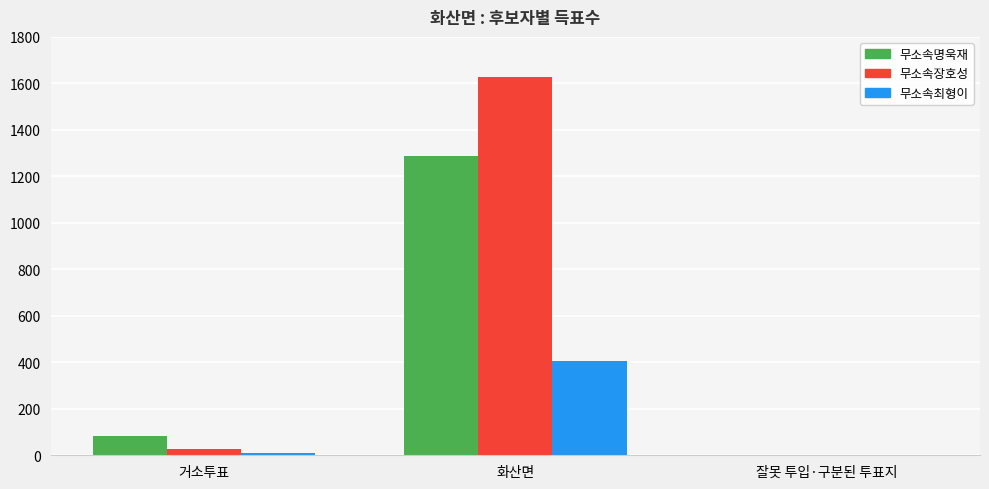

Reading right to left, what are all the values shown in this chart?

무소속명욱재: 1	1286	84
무소속장호성: 3	1626	29
무소속최형이: 0	407	9